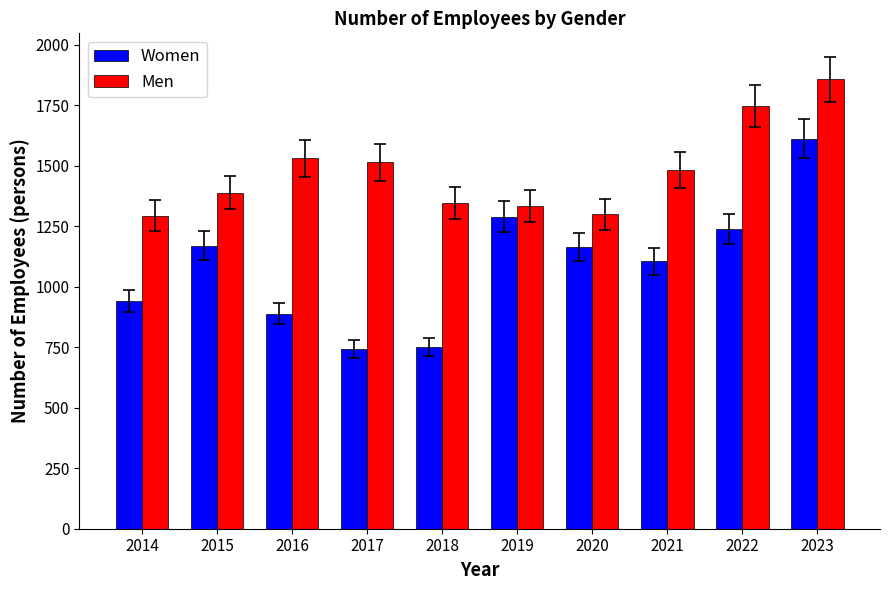

What are all the series names shown in the legend?

Women, Men